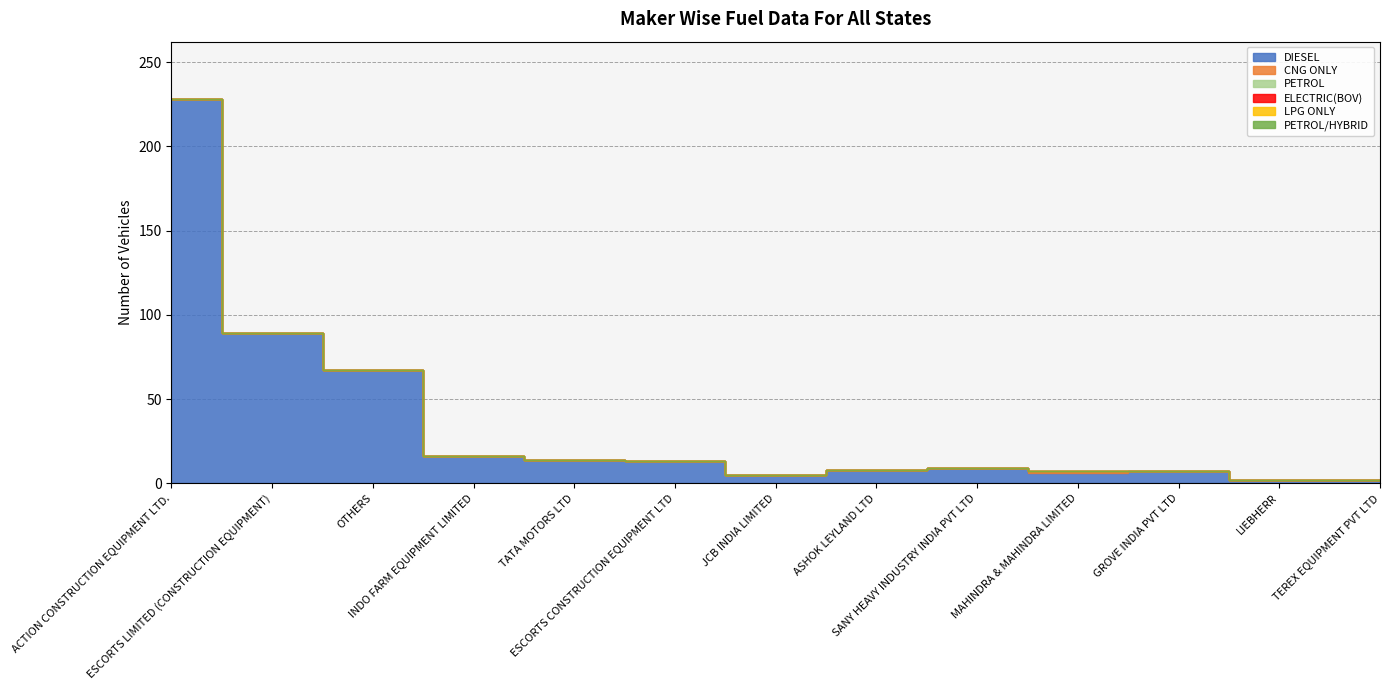

Which series has the widest spread of values?

DIESEL